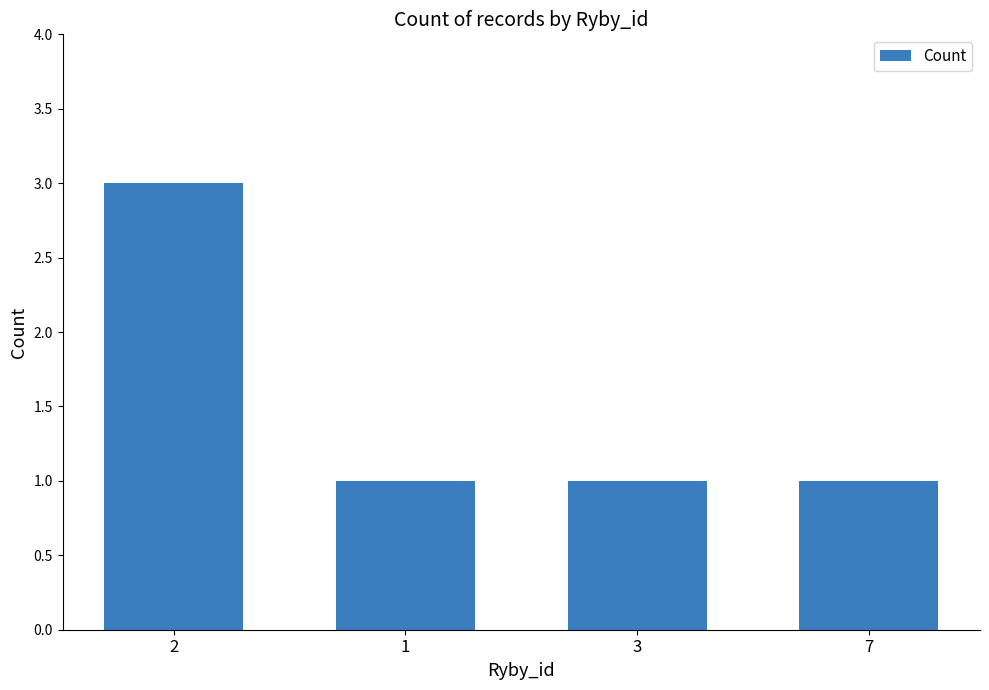

What is the value of the 4th bar from the left?

1